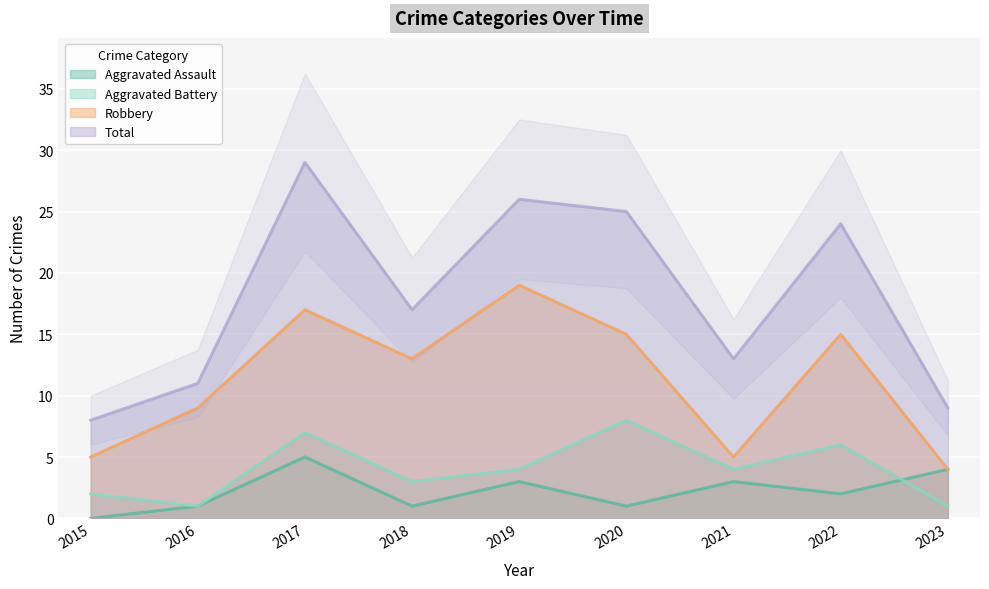

Does the chart display data point markers on the line(s)?

No